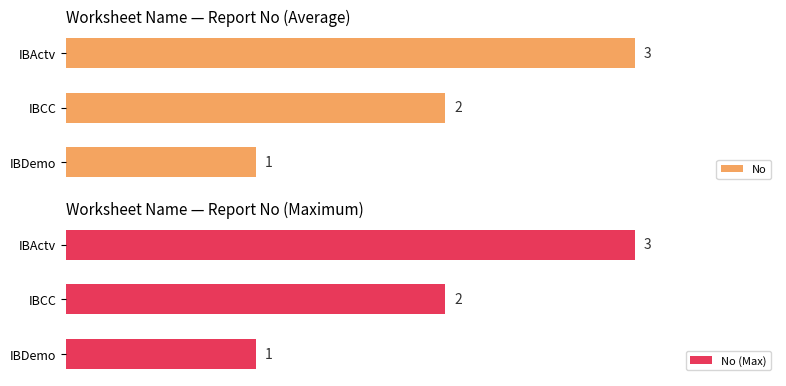

What is the value of the No (Max) bar at the 1st from the left?

1